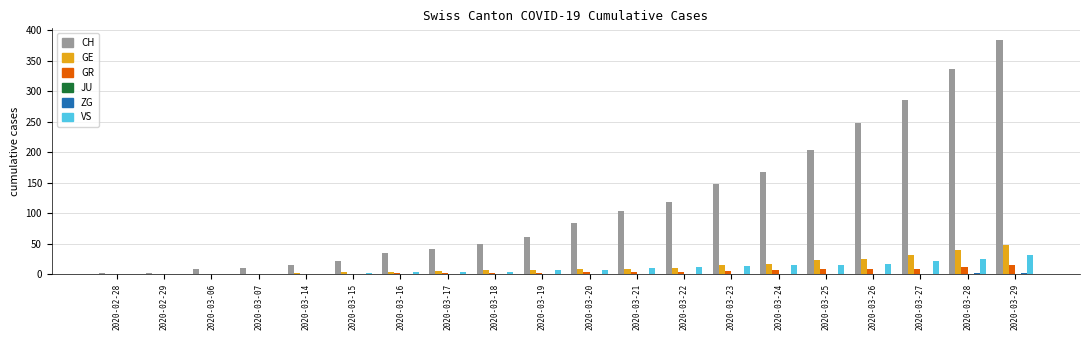

Between 2020-03-21 and 2020-03-29, which series saw the biggest shift?

CH